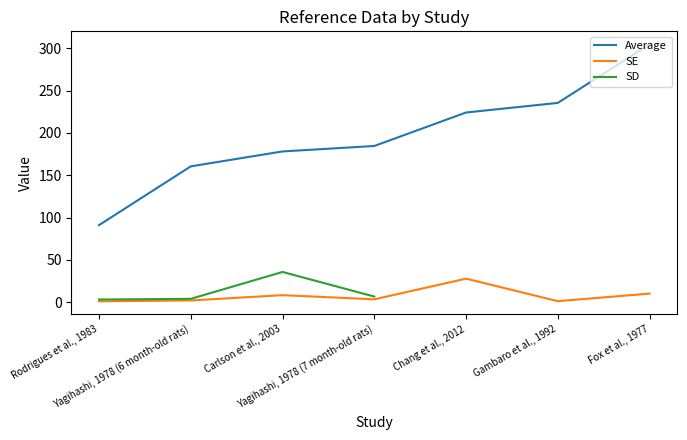

Which series has the widest spread of values?

Average